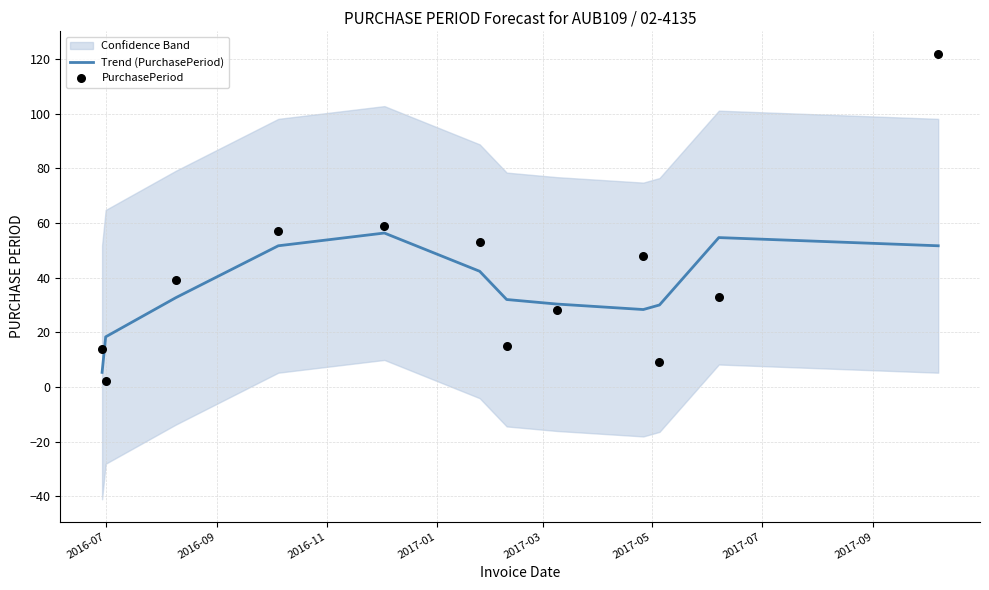

What are all the series names shown in the legend?

Trend (PurchasePeriod), PurchasePeriod